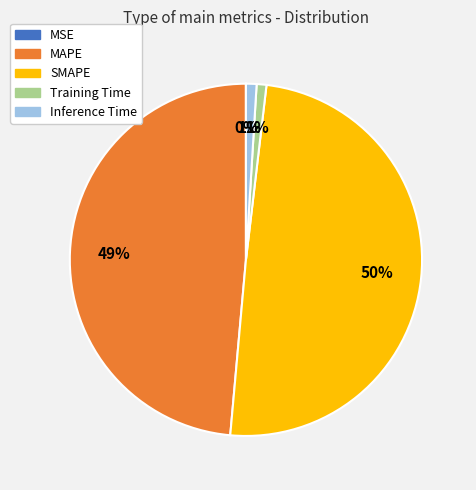

To the nearest percent, what is the difference between the largest and smallest slice percentages?

50%